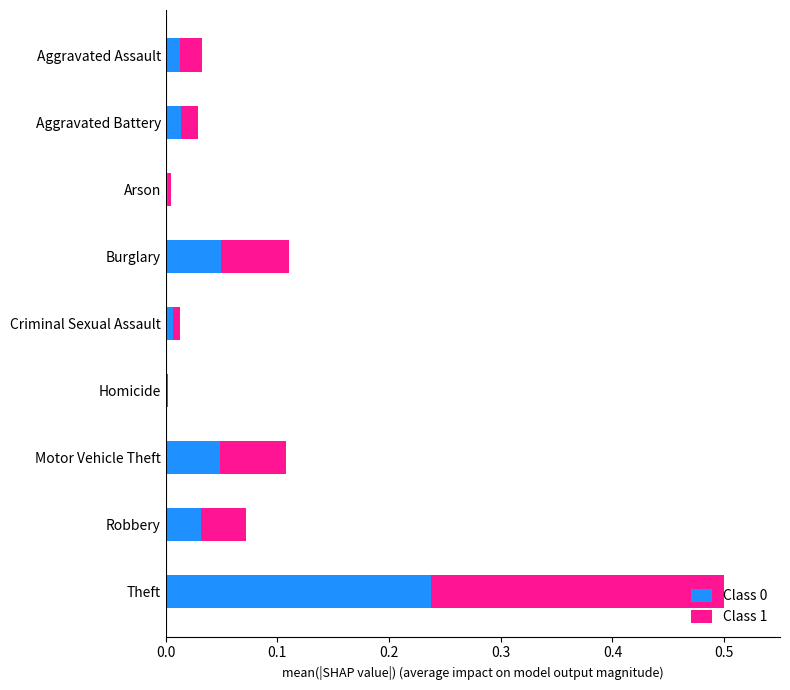

What is the total value across all series at Theft?

0.5